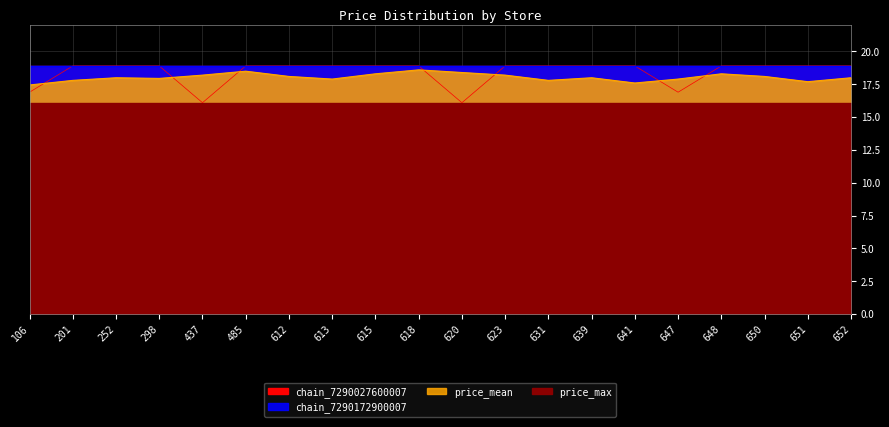

At which category is the sum across all series the highest?

618